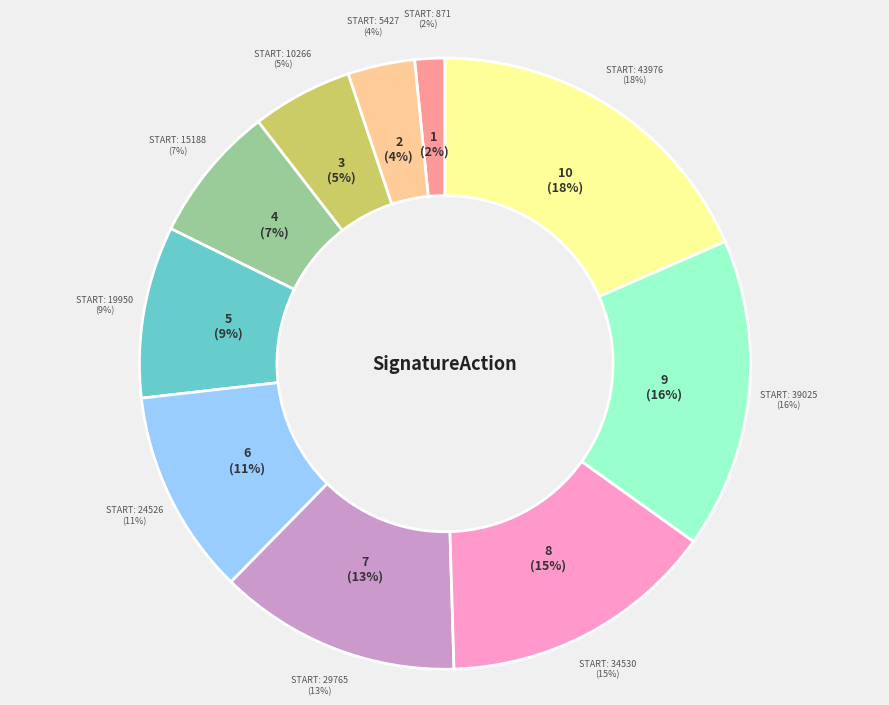

Is it true that 10266 is 1% of the pie?

False